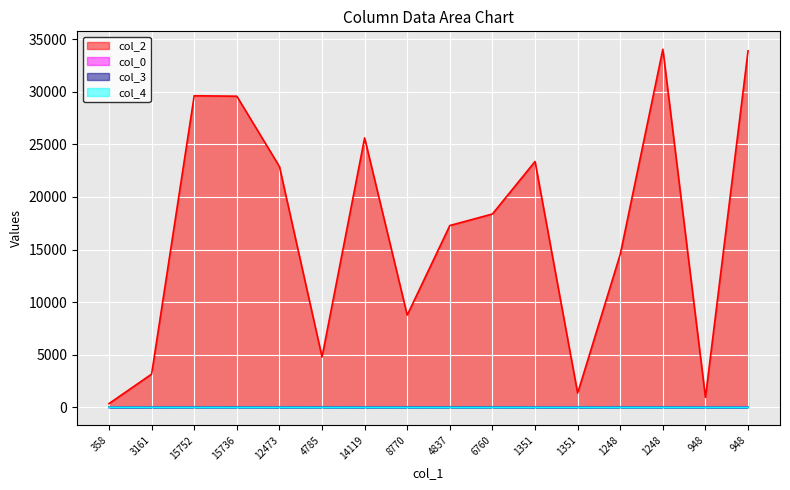

Is the value of col_2 at 4837 greater than the value of col_3 at 12473?

Yes